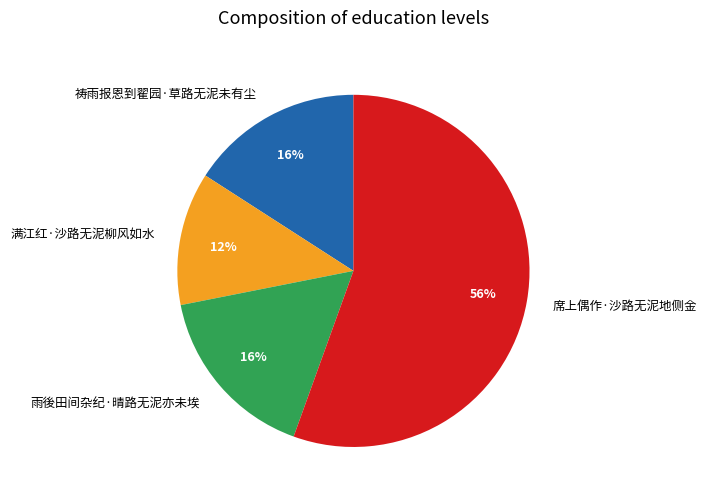

How many segments does this pie chart have?

4